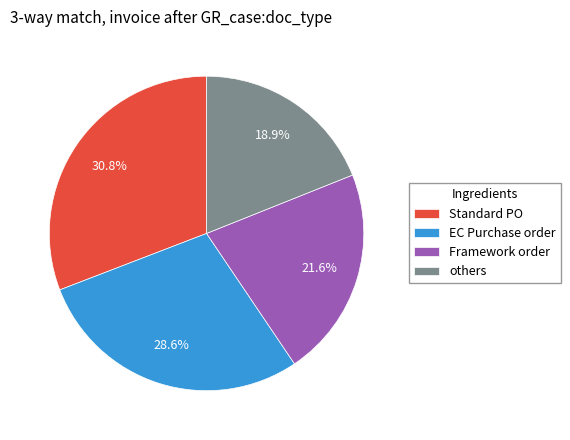

Approximately how many times larger is the value at EC Purchase order compared to Standard PO?

0.9